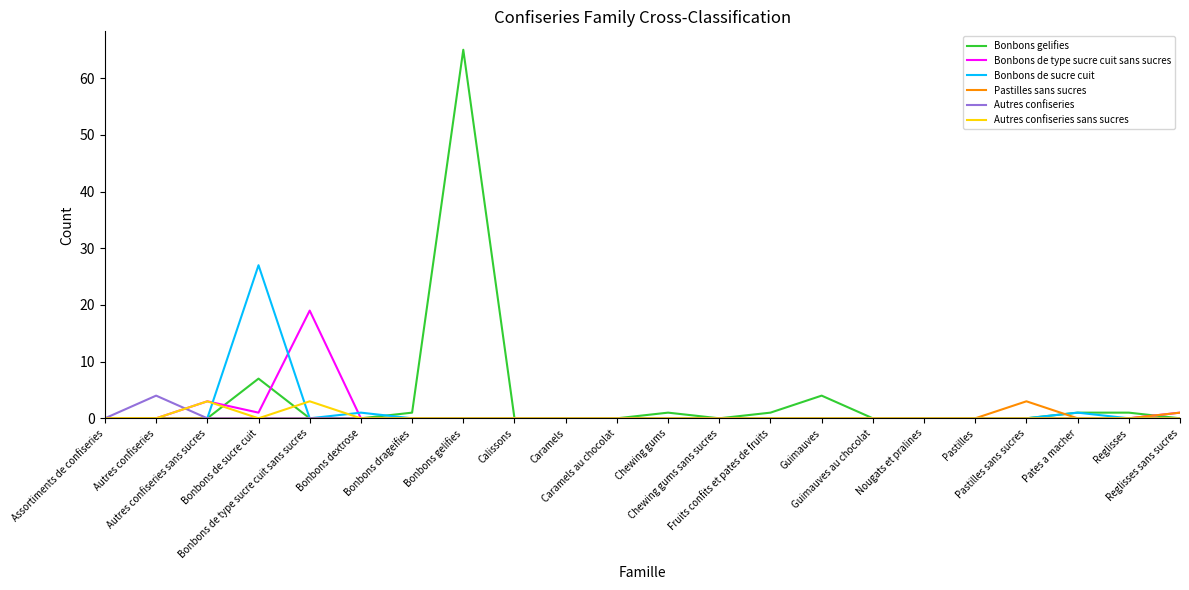

Which series changed the most between Bonbons de type sucre cuit sans sucres and Pates a macher?

Bonbons de type sucre cuit sans sucres